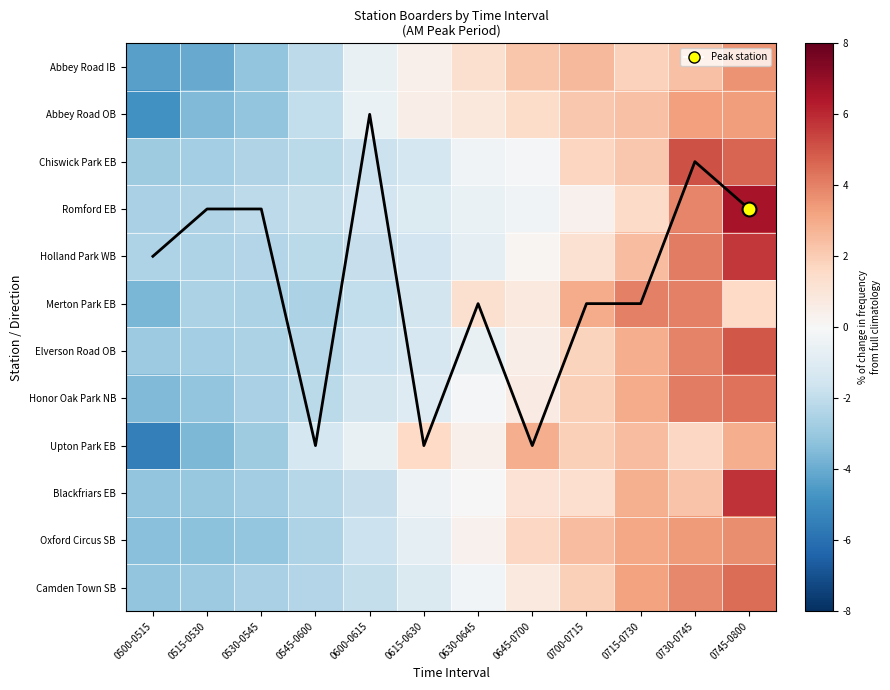

How many values in Chiswick Park EB are below zero?

8